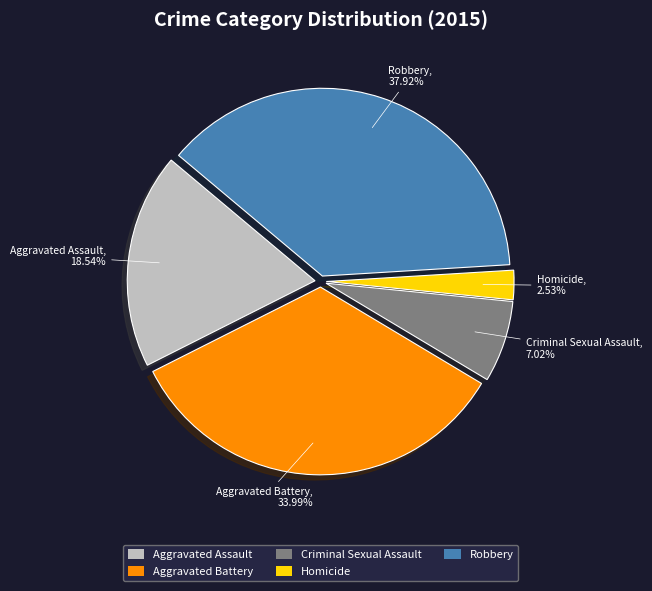

The Aggravated Battery slice represents 34% of the pie. True or false?

True